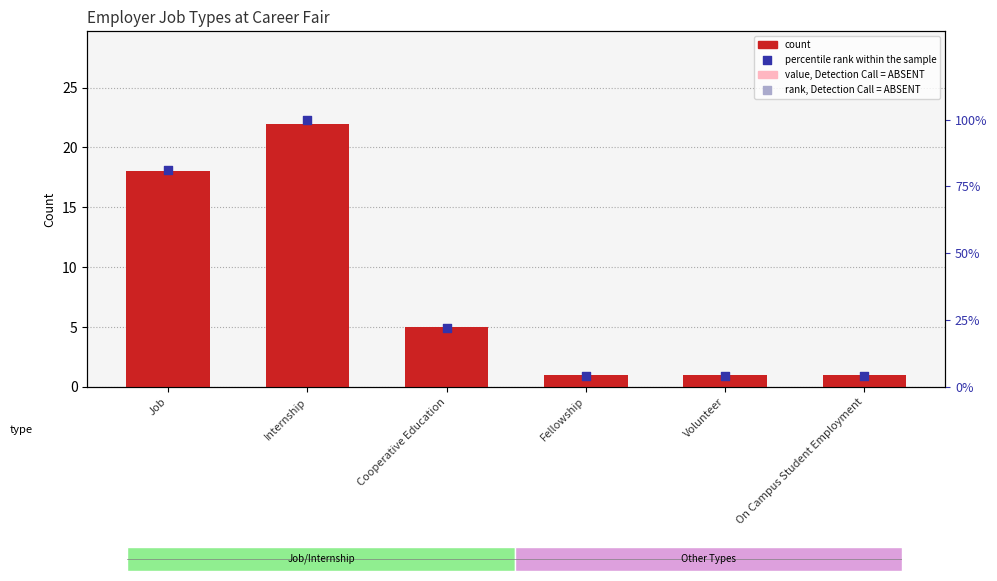

Which series contains the highest Y value?

percentile rank within the sample